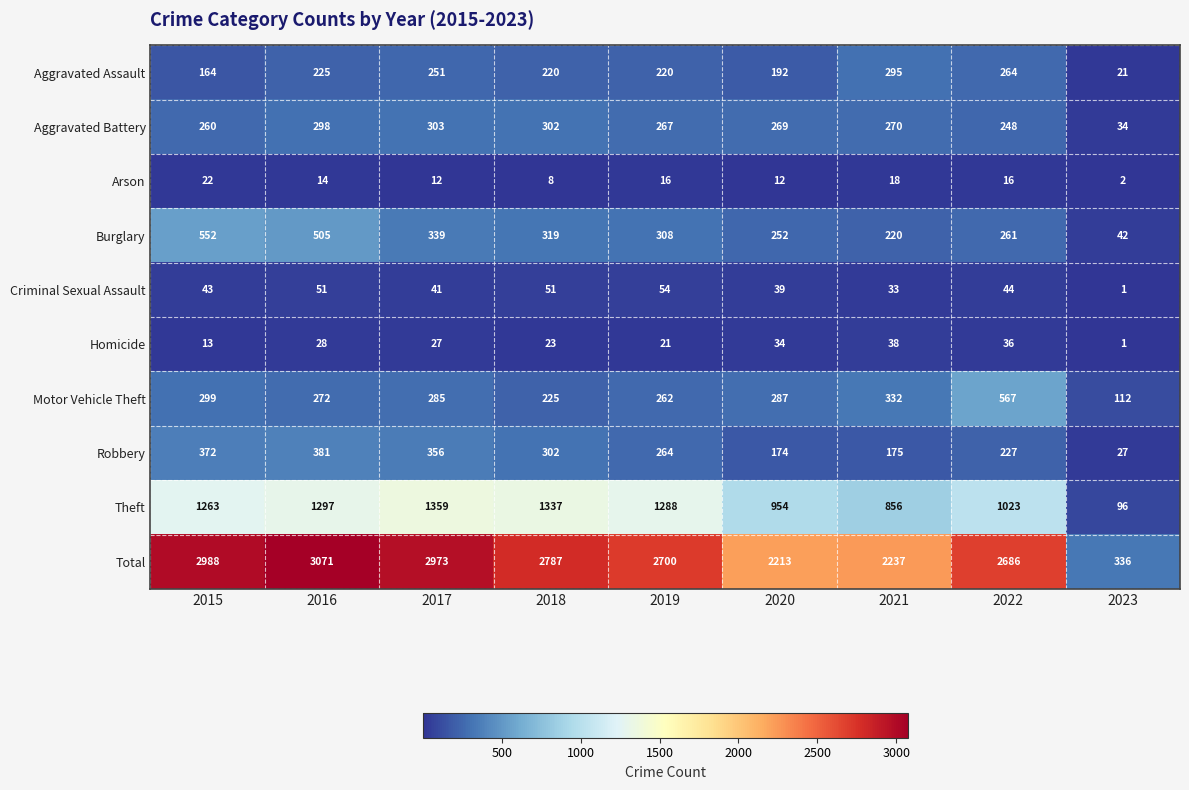

What is the average value of the Motor Vehicle Theft series?

293